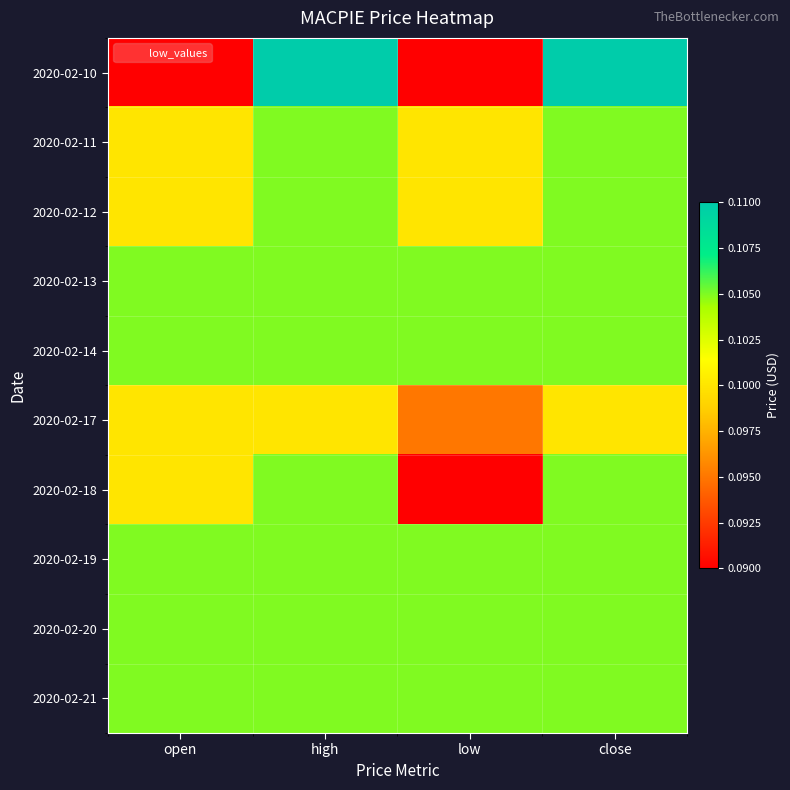

What is the total value across all series at low?

1.0